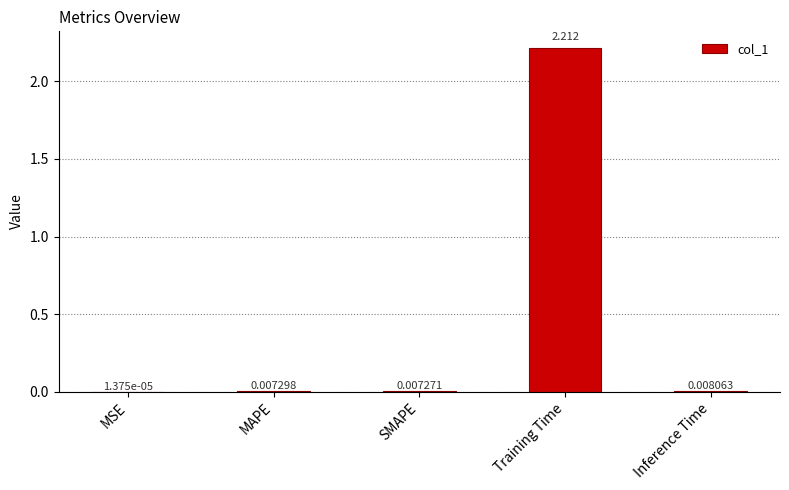

Are the bars grouped side by side (vs. stacked)?

No